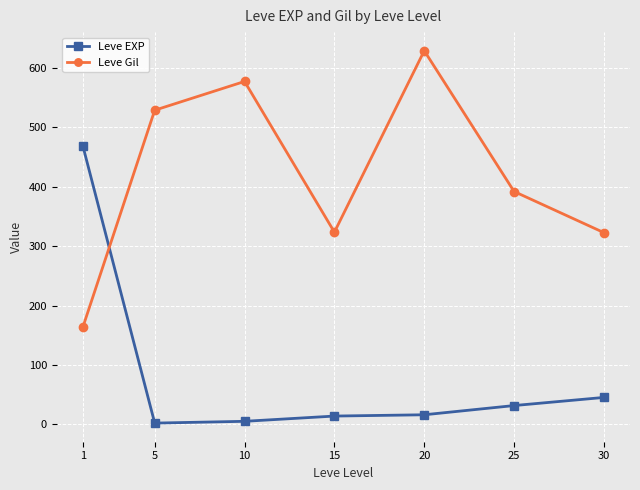

Where is Leve EXP nearest to the value 235?

30